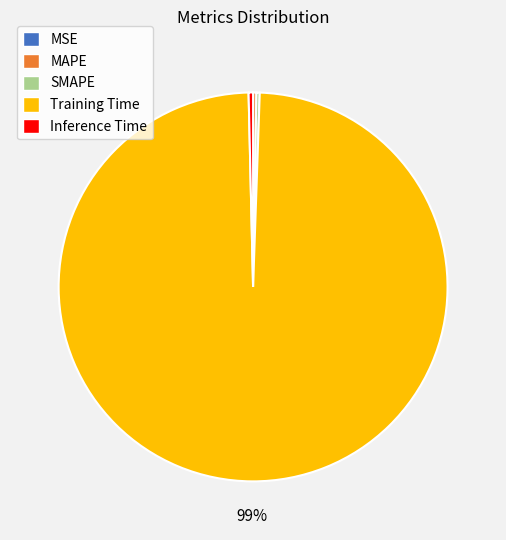

To the nearest percent, what is the average slice percentage?

20%